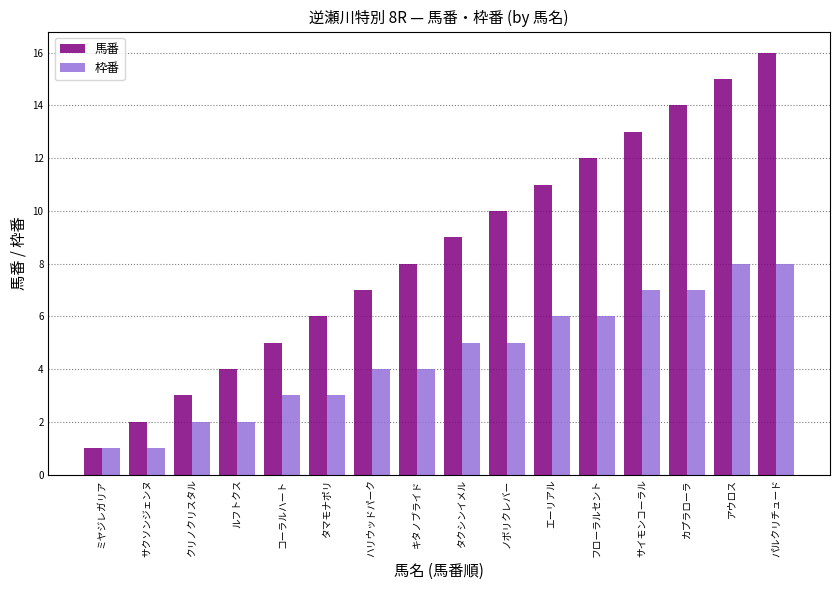

Rank the categories by 馬番 value from highest to lowest.

パルクリチュード, アウロス, カプラローラ, サイモンコーラル, フローラルセント, エーリアル, ノボリクレバー, タクシンイメル, キタノブライド, ハリウッドパーク, タマモナポリ, コーラルハート, ルフトクス, クリノクリスタル, サクソンジェンヌ, ミヤジレガリア